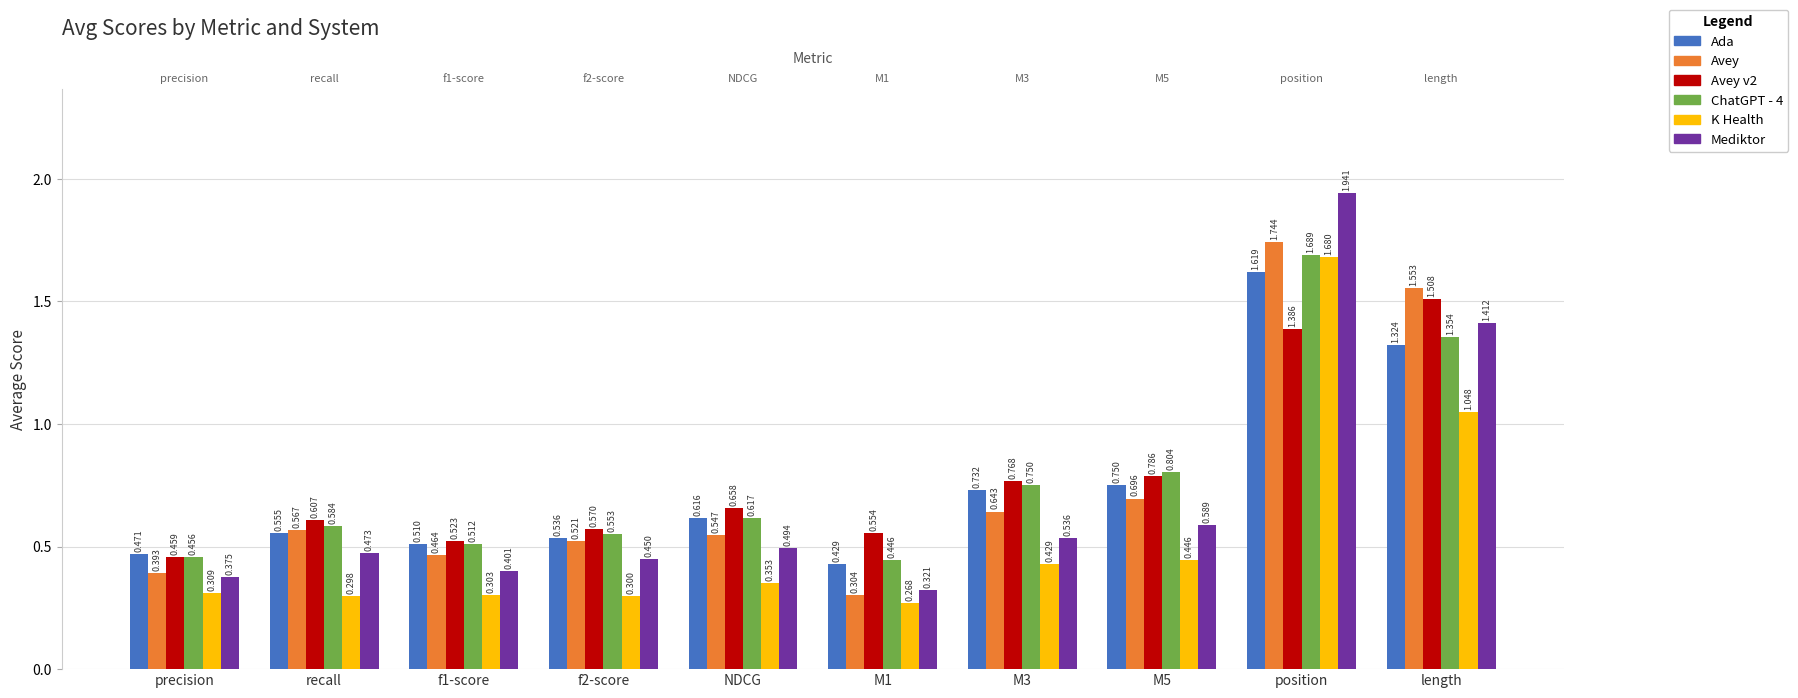

At which category is the sum across all series the highest?

position